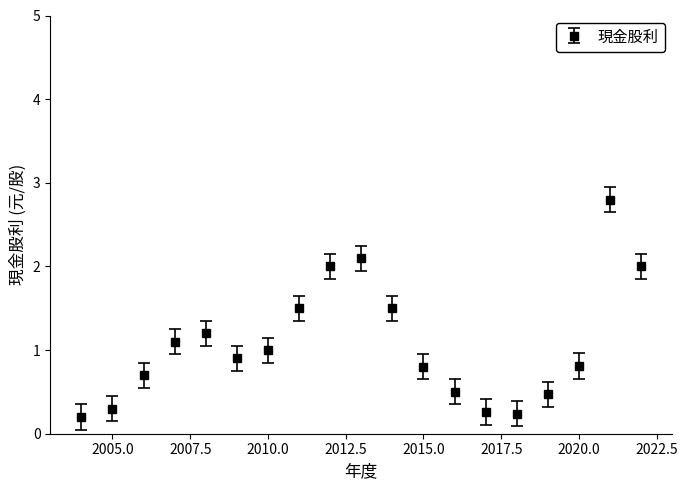

True or false: 股利合計 and 現金股利 intersect in this chart.

False